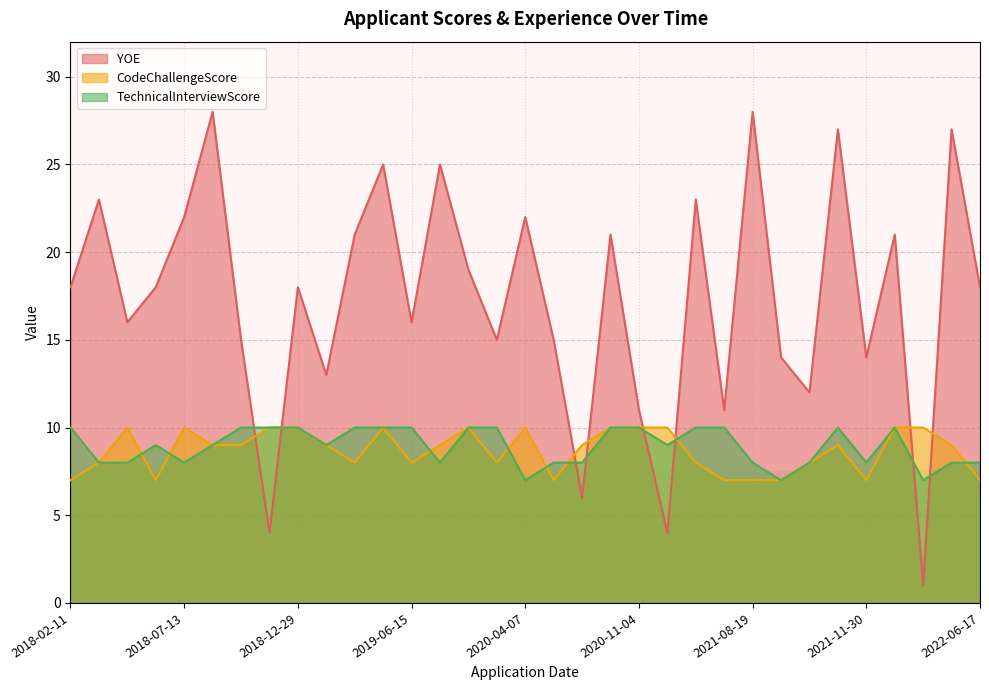

What is the total value across all series at 2021-08-19?

43